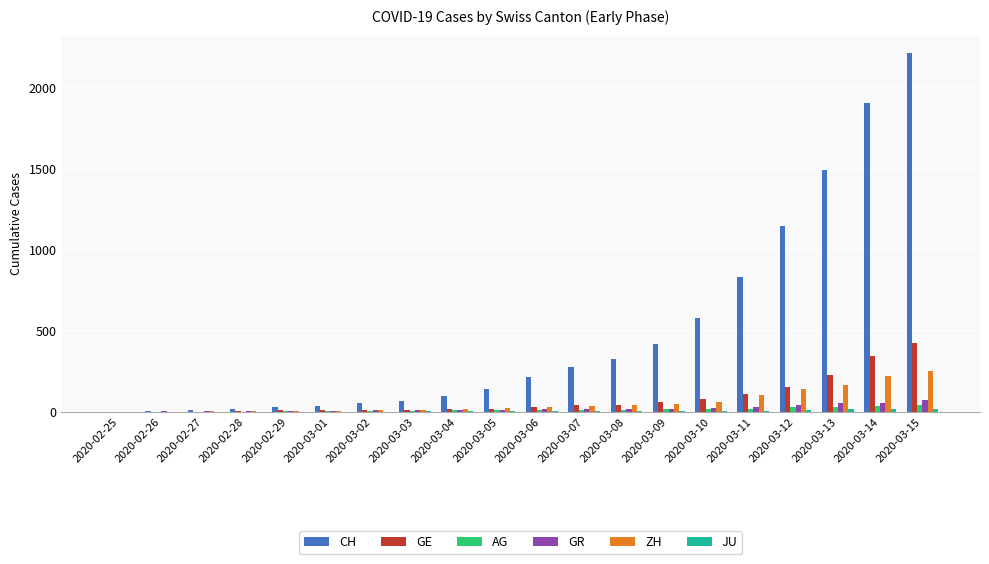

Which series has the largest total across all categories?

CH